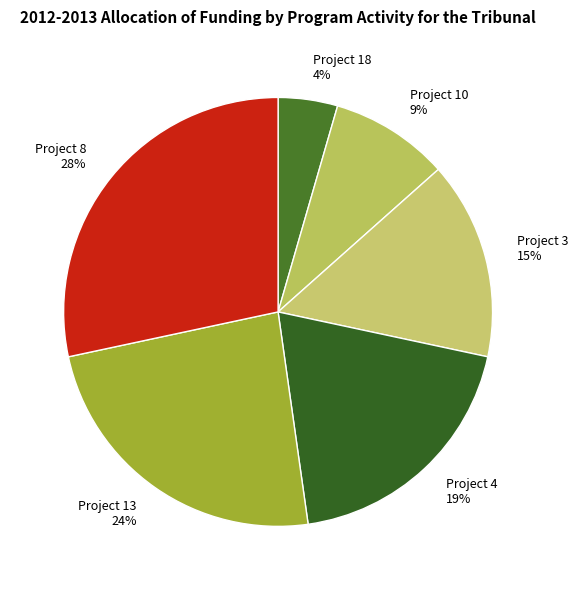

The Project 13 slice represents 30% of the pie. True or false?

False